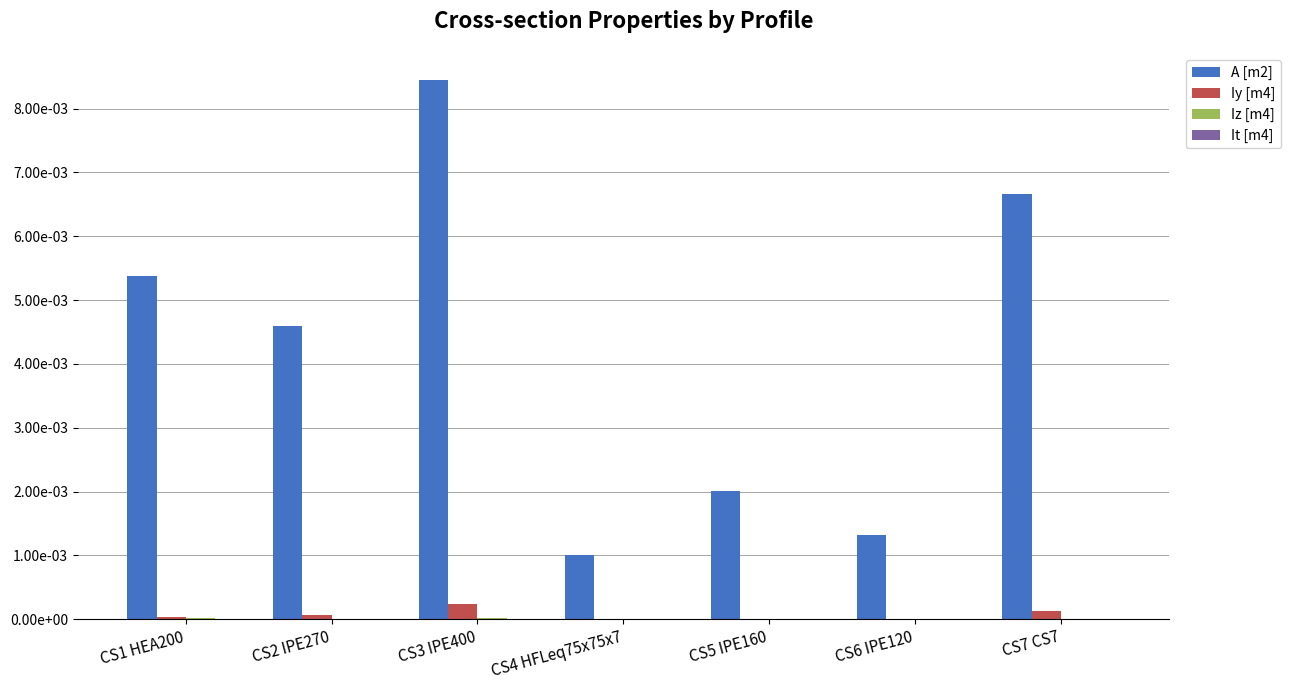

What position from the right is CS6 IPE120?

2